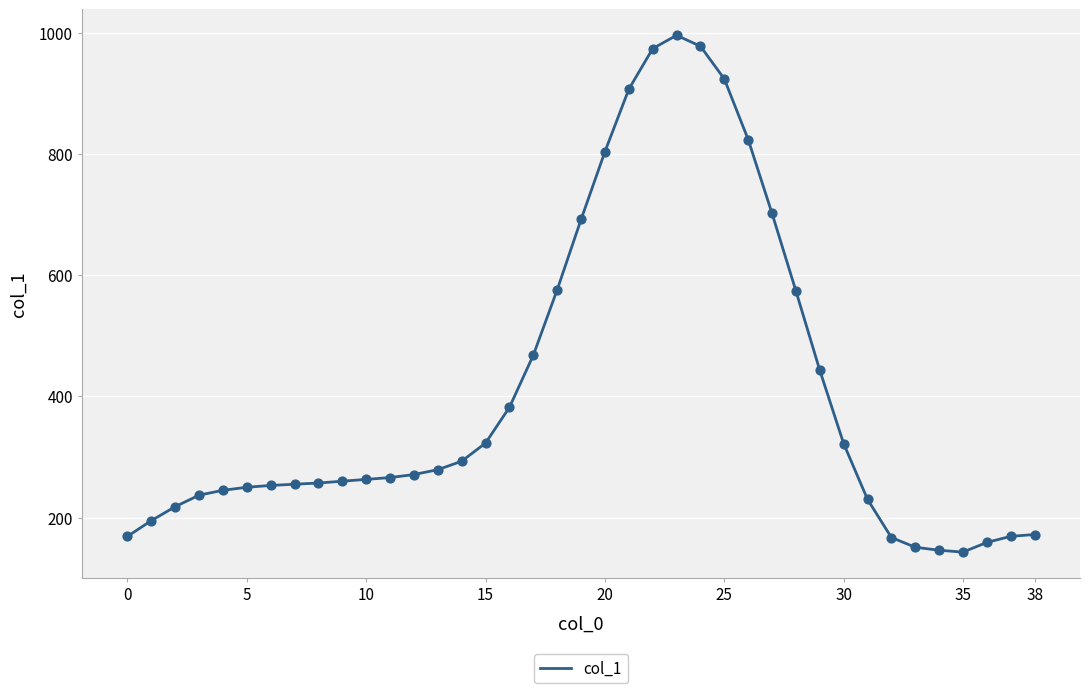

What is the greatest value displayed?

996